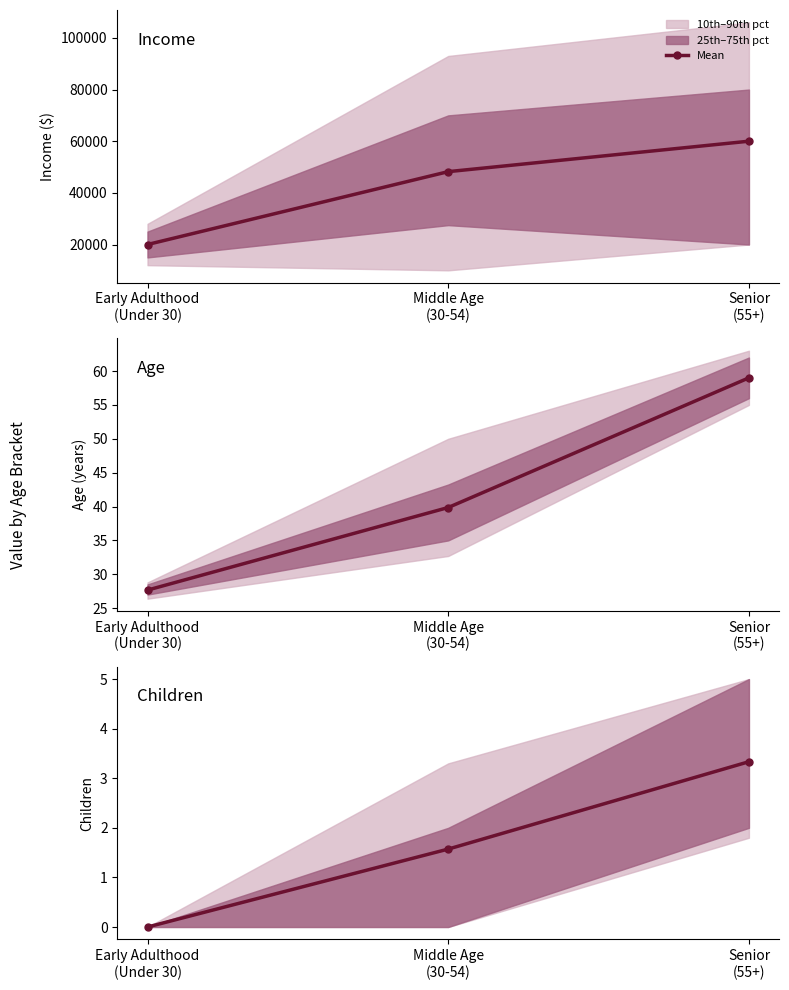

Reading left to right, what are all the values shown in this chart?

Early Adulthood
(Under 30)=0.0	Middle Age
(30-54)=1.6	Senior
(55+)=3.3